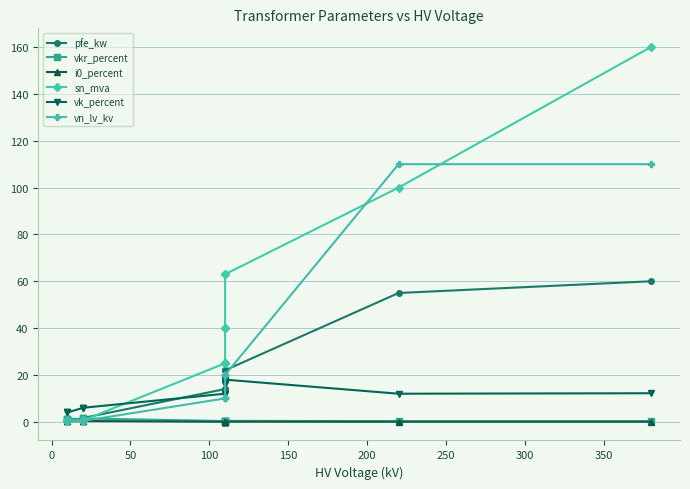

What is the approximate value of vkr_percent at 300?

0.3